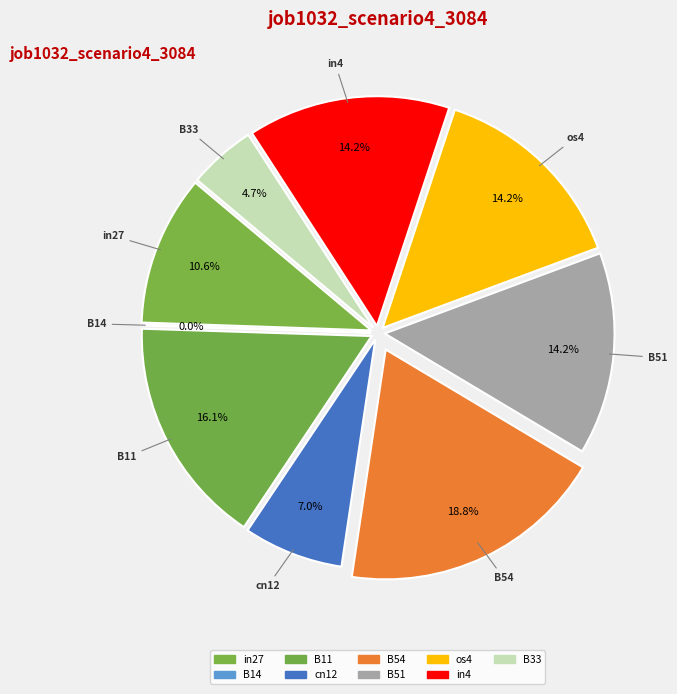

Does B54 represent more than half of the total?

No